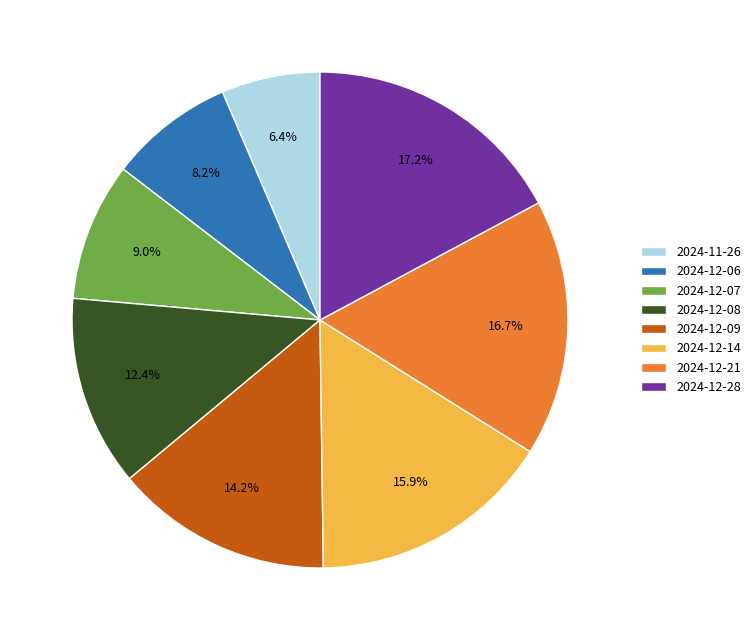

True or false: 2024-12-08 accounts for 19% of the total.

False